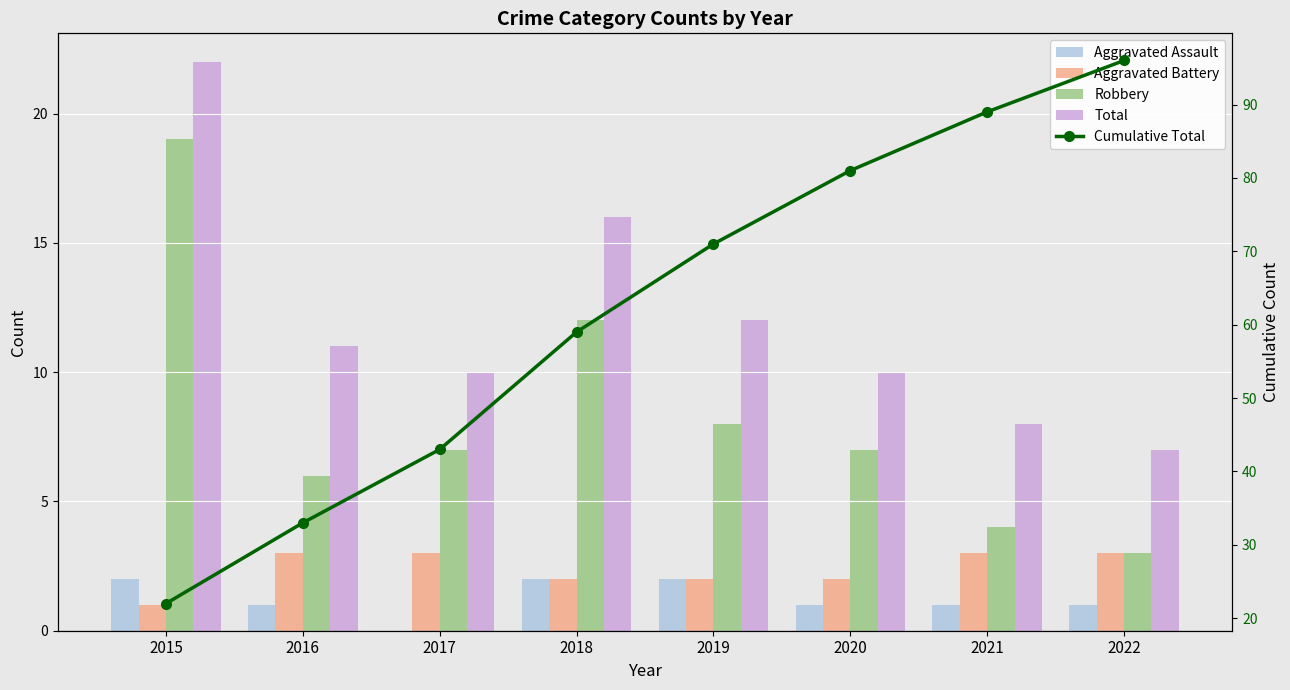

Is it true that Aggravated Battery equals 2 at 2018?

True